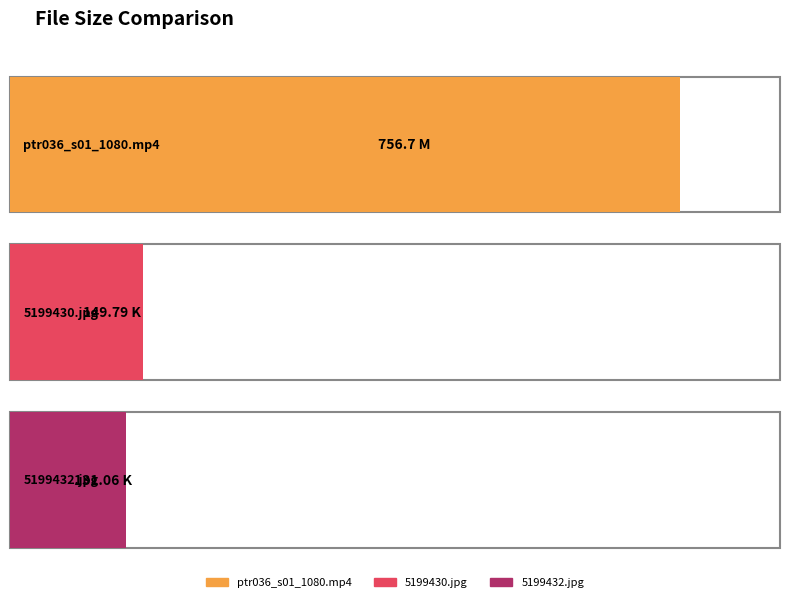

Reading left to right, what are all the values shown in this chart?

756.7	149.8	131.1